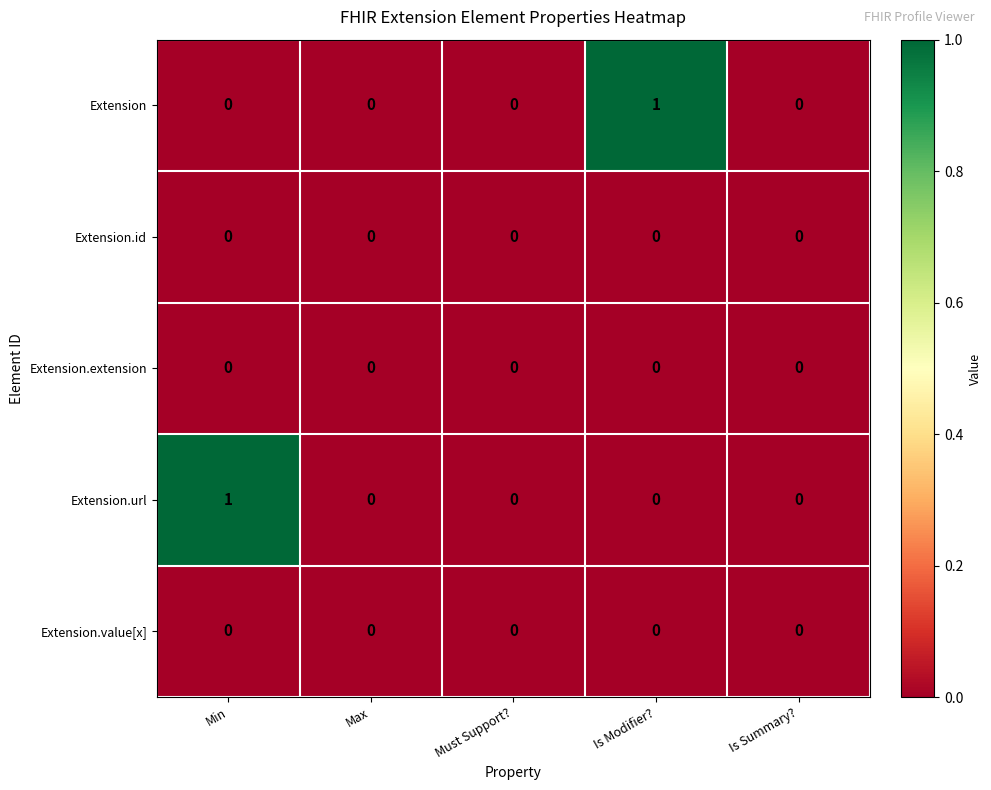

Reading left to right, what are all the values shown in this chart?

Extension: Min=0	Max=0	Must Support?=0	Is Modifier?=1	Is Summary?=0
Extension.id: Min=0	Max=0	Must Support?=0	Is Modifier?=0	Is Summary?=0
Extension.extension: Min=0	Max=0	Must Support?=0	Is Modifier?=0	Is Summary?=0
Extension.url: Min=1	Max=0	Must Support?=0	Is Modifier?=0	Is Summary?=0
Extension.value[x]: Min=0	Max=0	Must Support?=0	Is Modifier?=0	Is Summary?=0